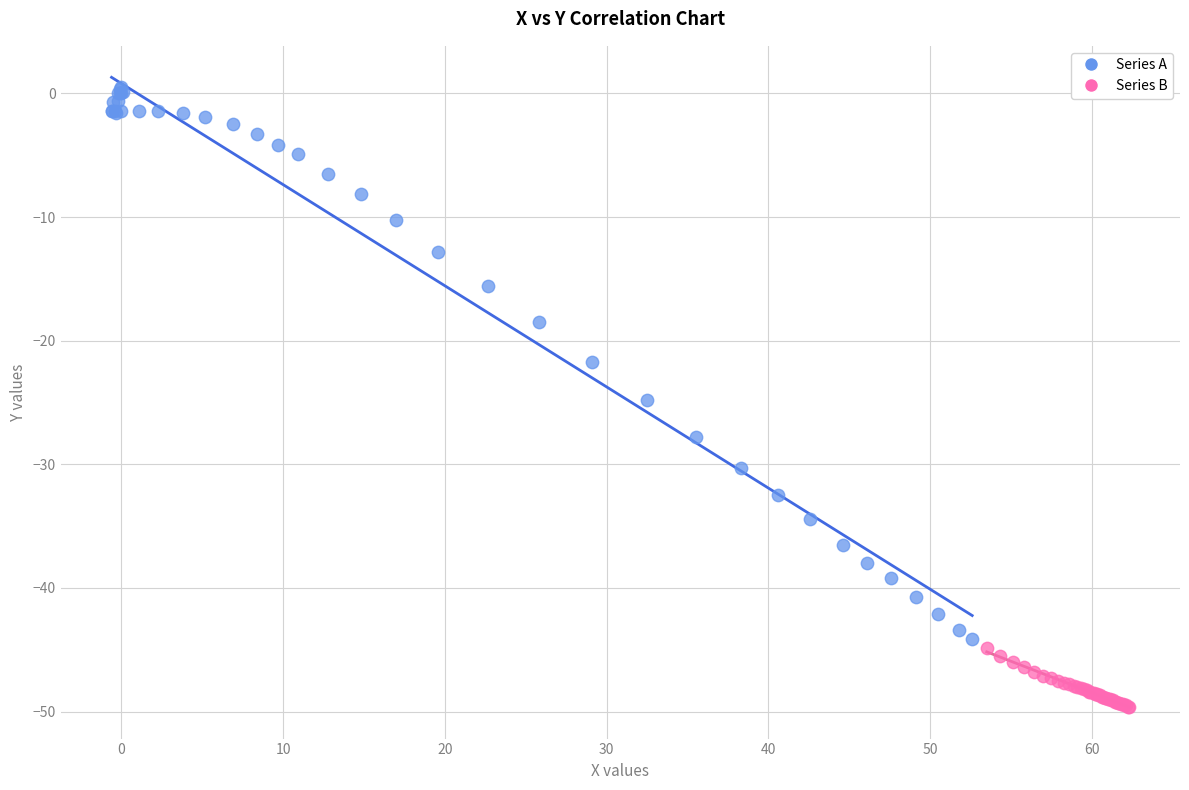

Which series has the widest spread of Y values?

Series A